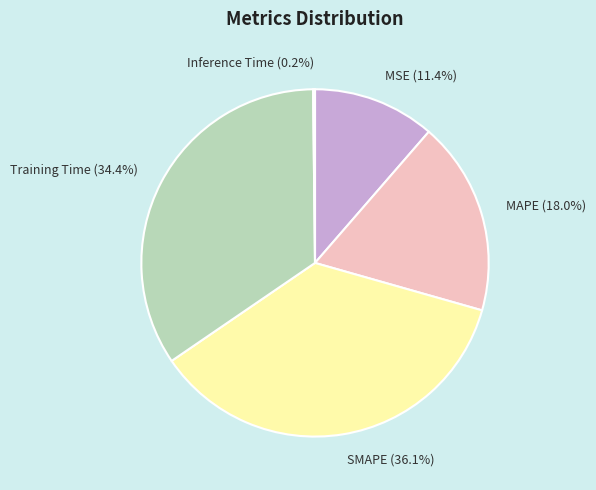

Between MAPE and SMAPE, which is larger?

SMAPE